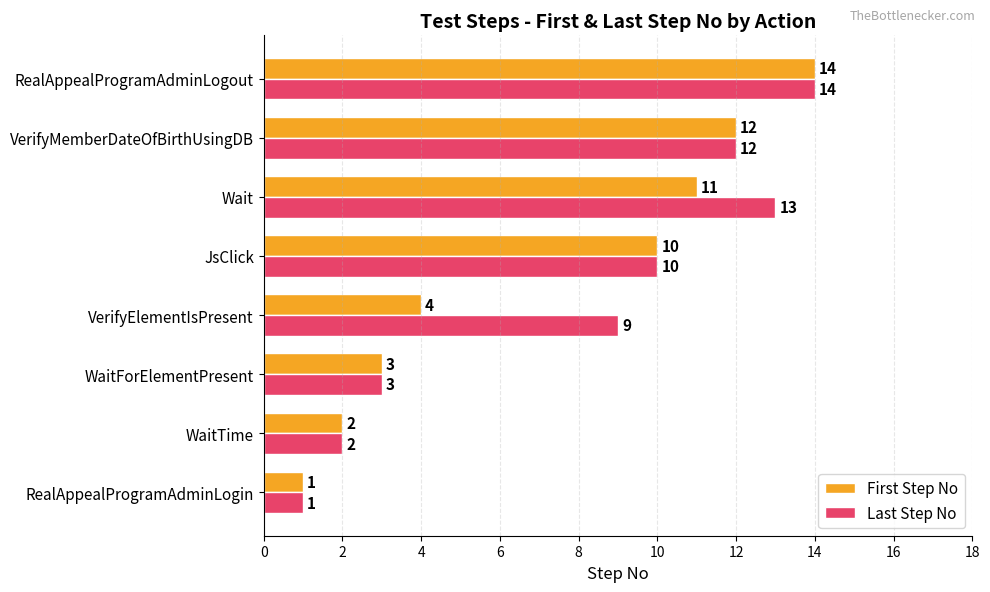

Rank the categories by First Step No value from highest to lowest.

RealAppealProgramAdminLogout, VerifyMemberDateOfBirthUsingDB, Wait, JsClick, VerifyElementIsPresent, WaitForElementPresent, WaitTime, RealAppealProgramAdminLogin